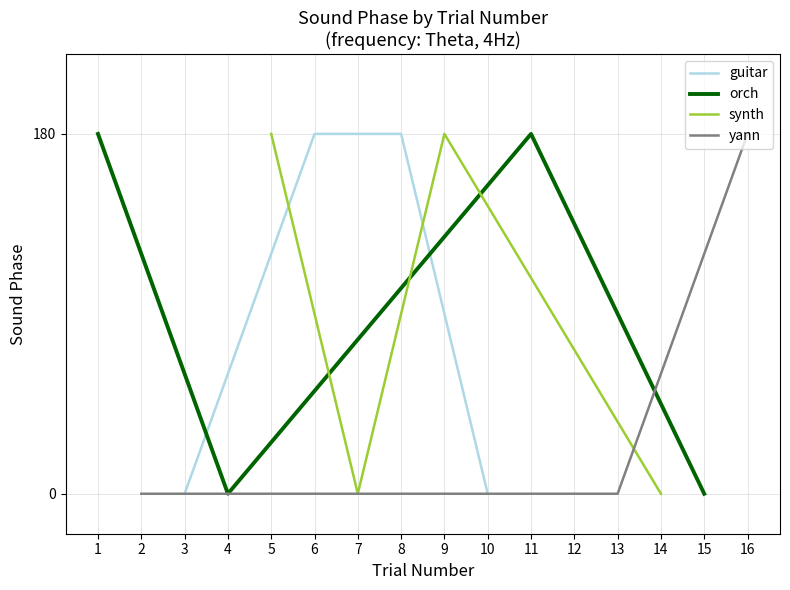

The guitar series shows 278 at 6. True or false?

False